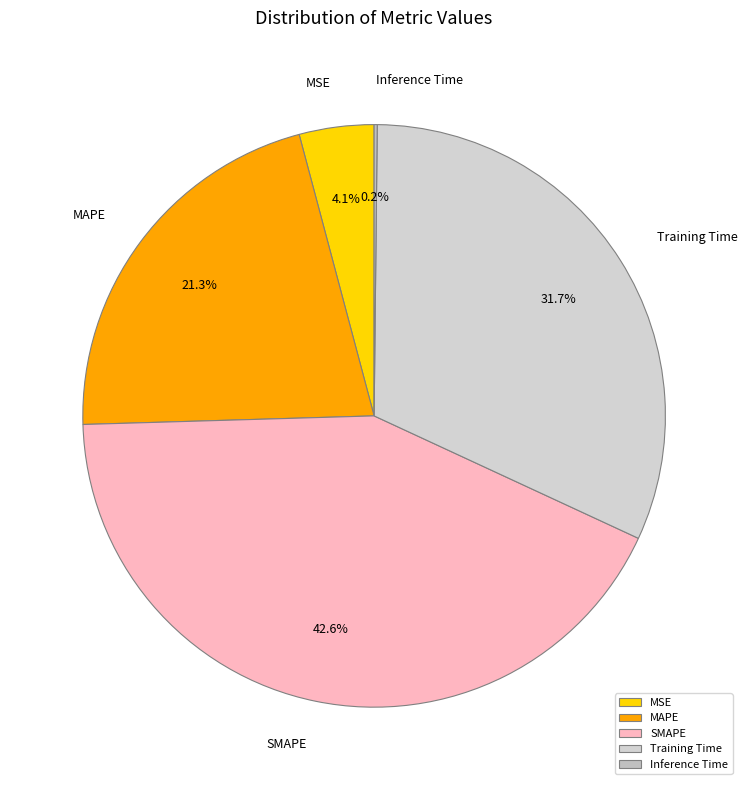

Is there any slice that represents more than half of the pie?

No